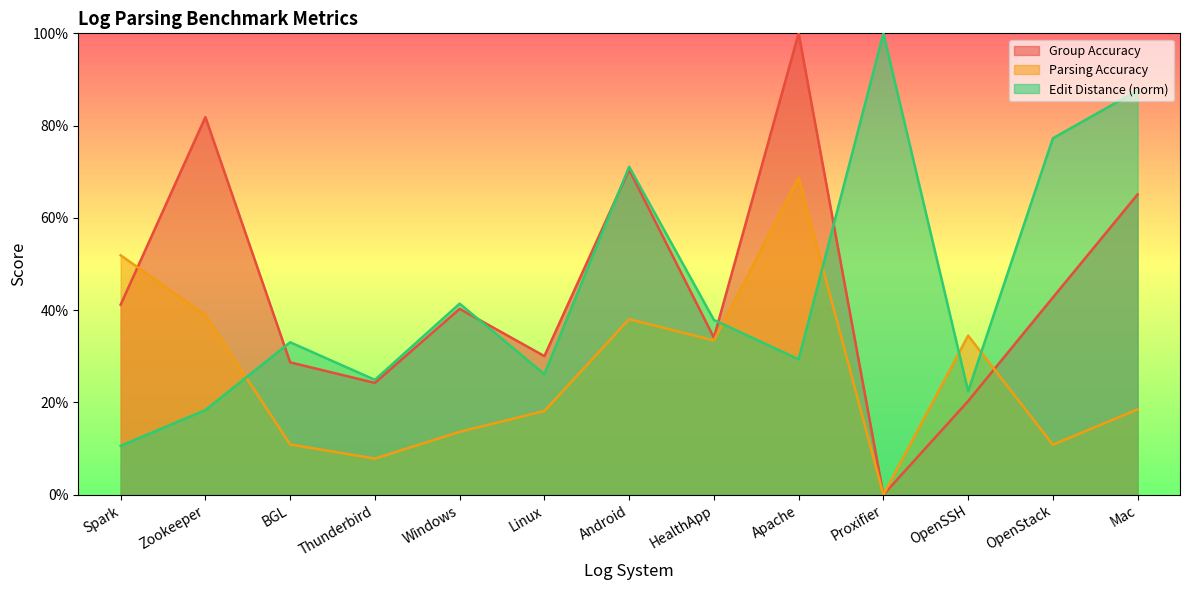

How many distinct data groups are displayed?

3